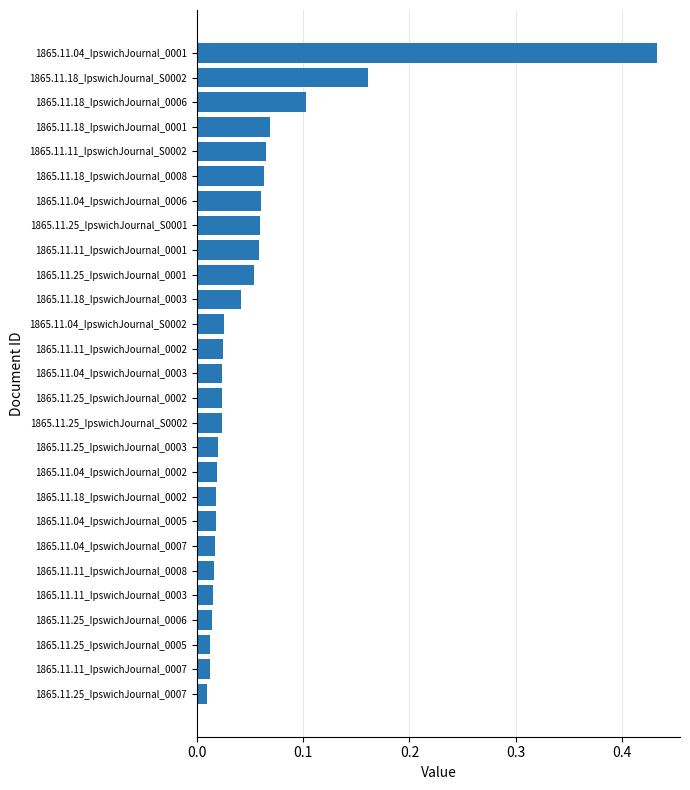

Between 1865.11.11_IpswichJournal_0002 and 1865.11.25_IpswichJournal_0006, which is larger?

1865.11.11_IpswichJournal_0002